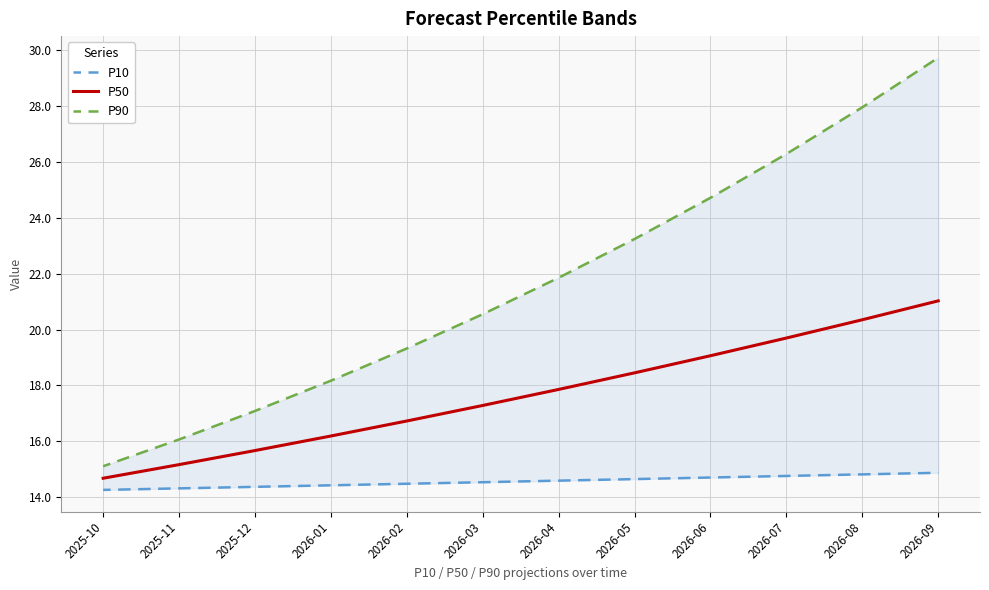

True or false: P90 and P50 intersect in this chart.

False